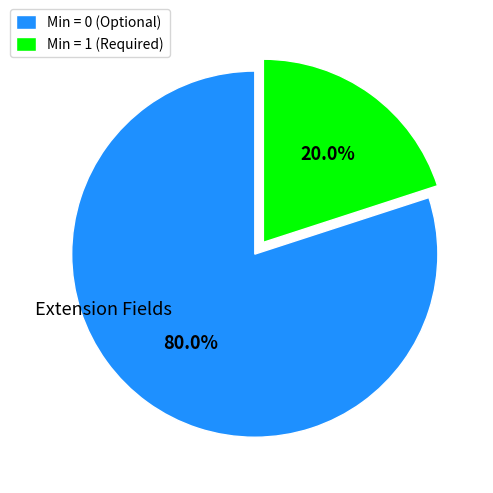

How many segments does this pie chart have?

2